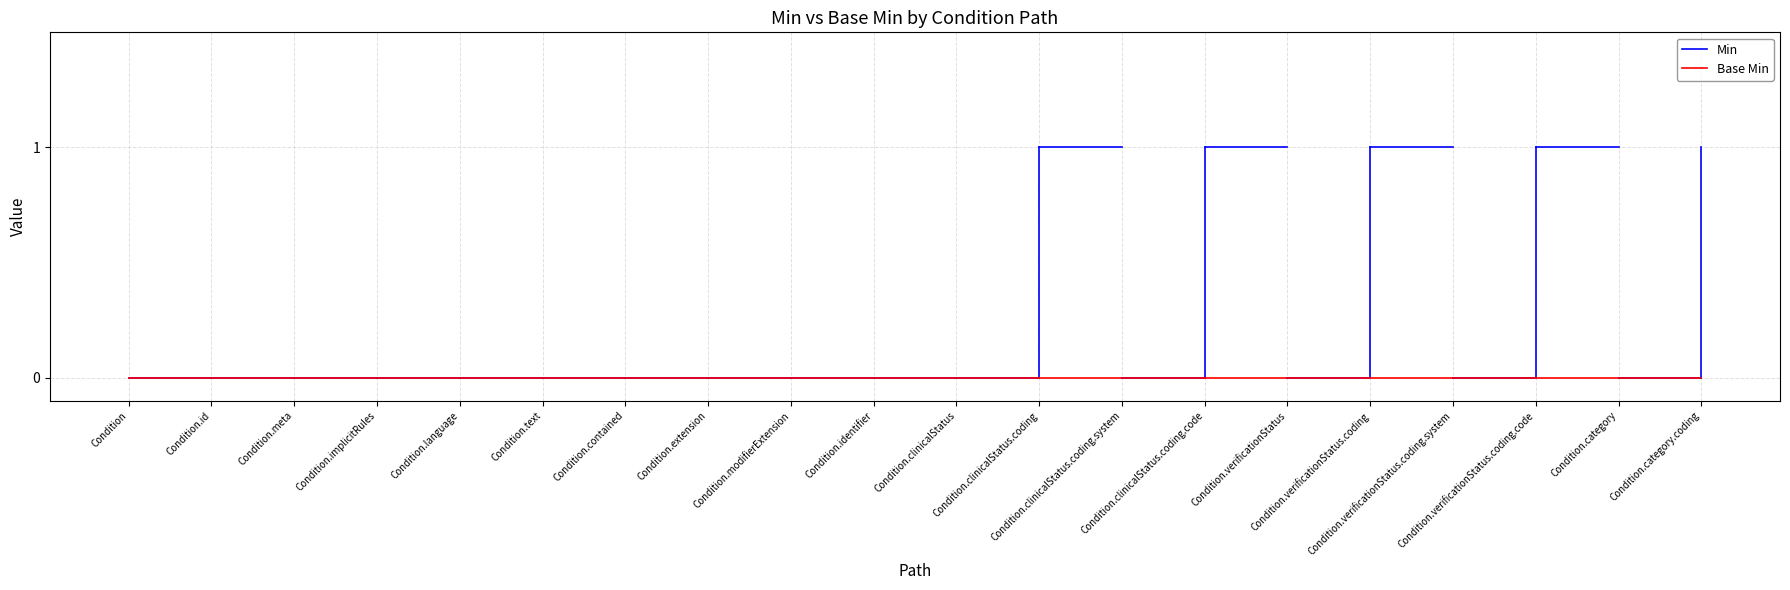

What is the label of the 7th point from the left?

Condition.contained